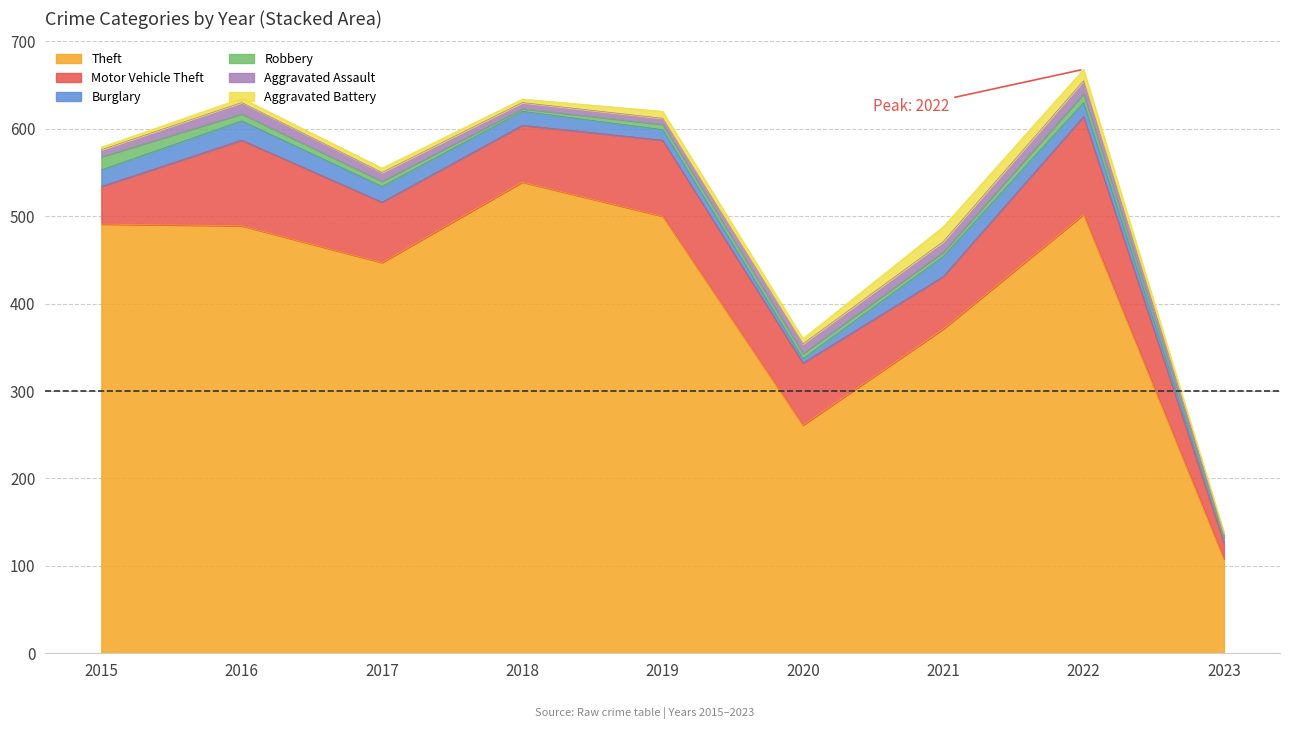

Which series ends up on top after the final intersection of Burglary and Robbery?

Burglary